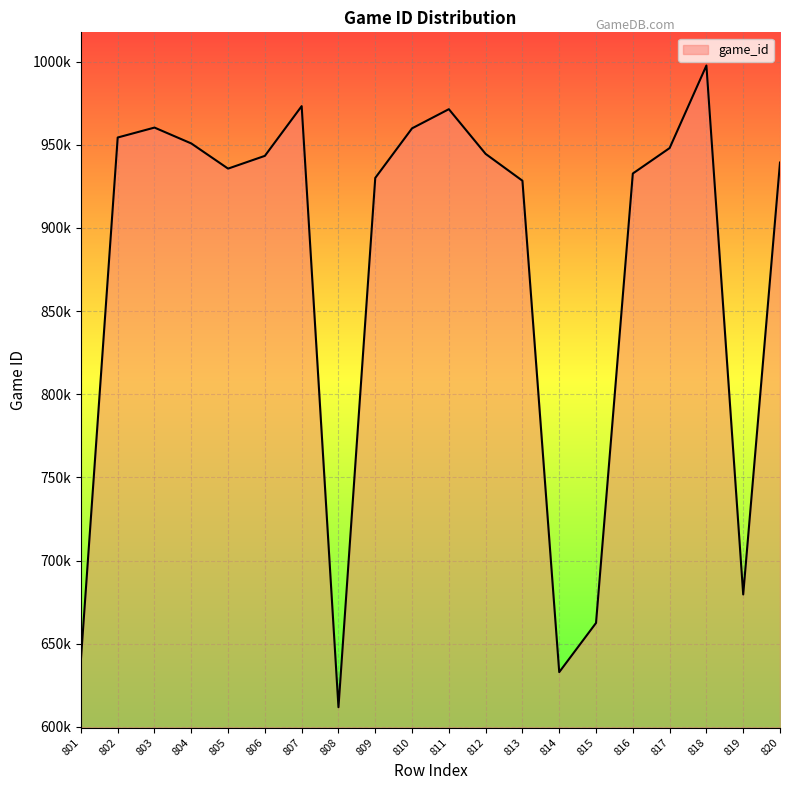

Reading right to left, extract all data points from this chart.

820=939322	819=679656	818=997653	817=948030	816=932731	815=662534	814=632973	813=928392	812=944519	811=971402	810=959890	809=930085	808=611875	807=973239	806=943340	805=935675	804=950801	803=960343	802=954374	801=640407